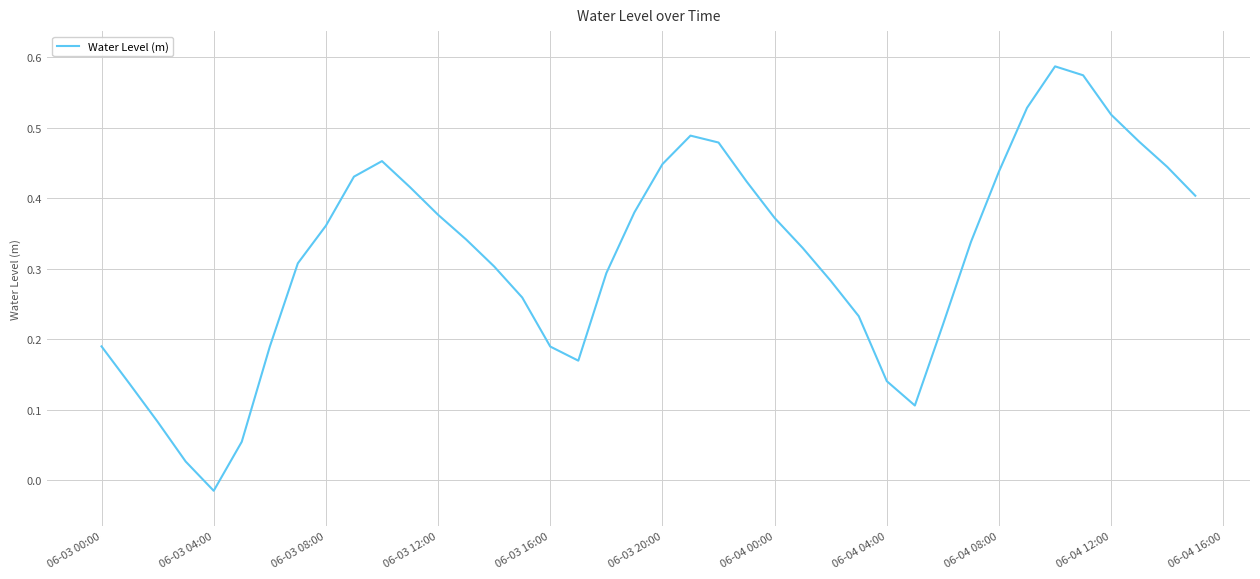

How many lines are shown in the chart?

1